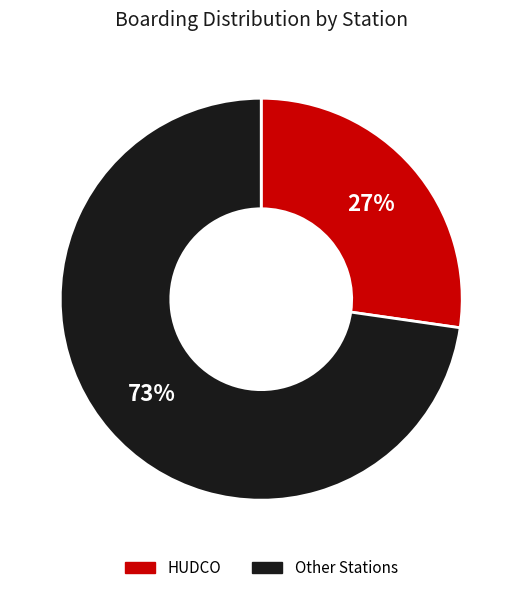

Between HUDCO and Other Stations, which is larger?

Other Stations